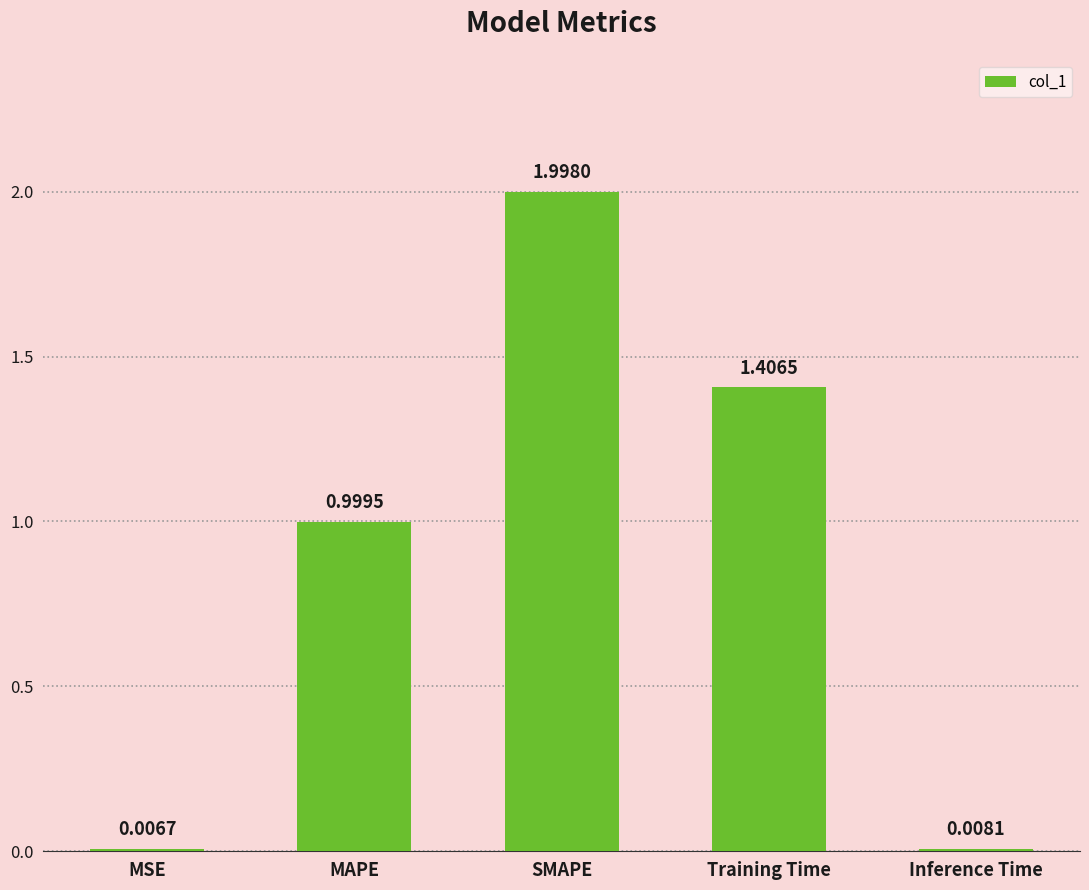

Which has a higher value, MAPE or MSE?

MAPE